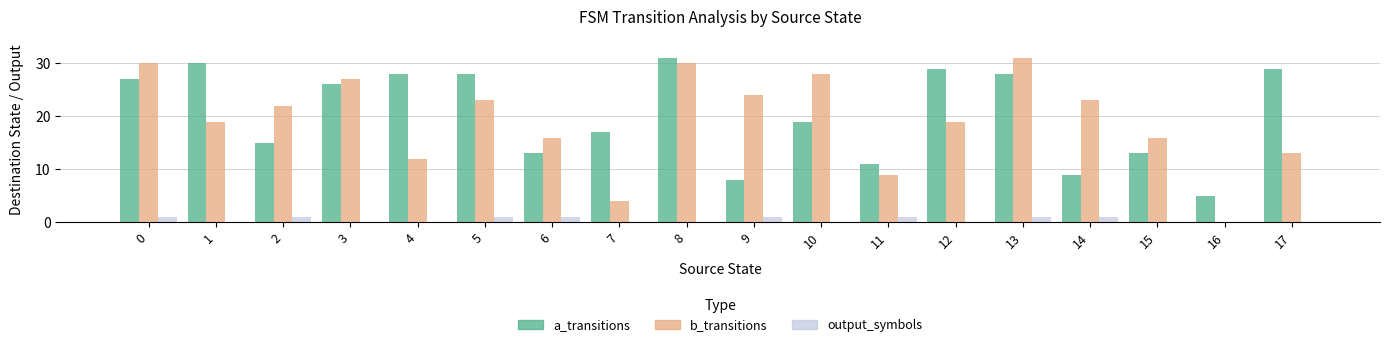

What is the sum of the a_transitions values at 10 and 7?

36